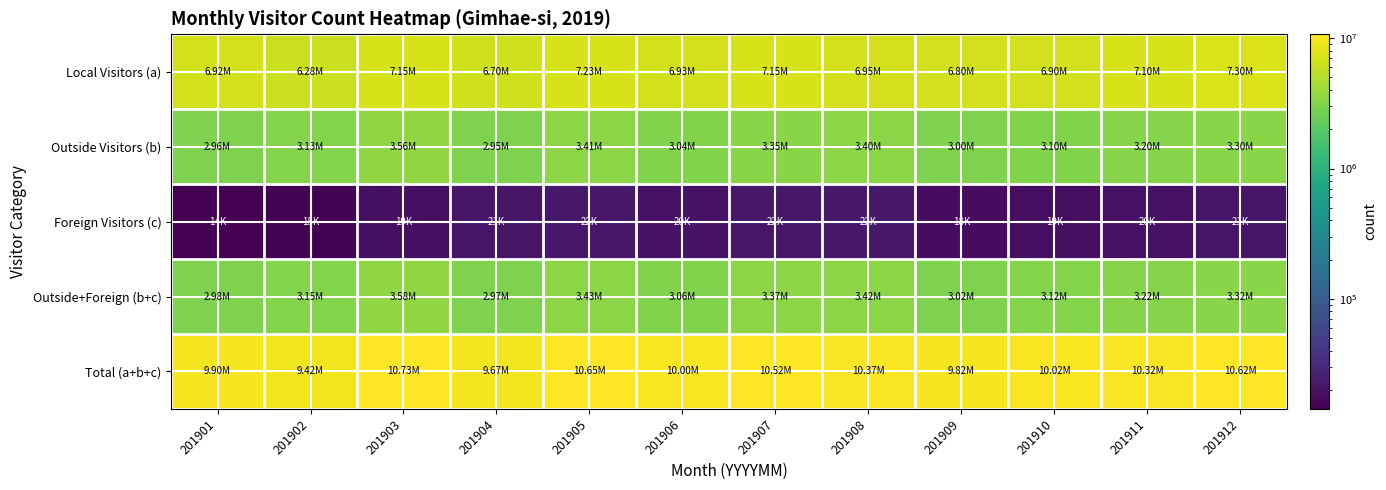

Reading left to right, what are all the values shown in this chart?

Local Visitors (a): 201901=6917407	201902=6275328	201903=7146002	201904=6700505	201905=7226716	201906=6934949	201907=7149194	201908=6952239	201909=6800000	201910=6900000	201911=7100000	201912=7300000
Outside Visitors (b): 201901=2963894	201902=3130134	201903=3563332	201904=2946685	201905=3405244	201906=3040786	201907=3349300	201908=3395256	201909=3000000	201910=3100000	201911=3200000	201912=3300000
Foreign Visitors (c): 201901=14300	201902=14894	201903=18556	201904=21496	201905=21686	201906=19867	201907=21649	201908=22271	201909=18000	201910=19000	201911=20000	201912=21000
Outside+Foreign (b+c): 201901=2978195	201902=3145028	201903=3581889	201904=2968181	201905=3426931	201906=3060653	201907=3370950	201908=3417527	201909=3018000	201910=3119000	201911=3220000	201912=3321000
Total (a+b+c): 201901=9895602	201902=9420356	201903=10727891	201904=9668686	201905=10653647	201906=9995602	201907=10520144	201908=10369766	201909=9818000	201910=10019000	201911=10320000	201912=10621000